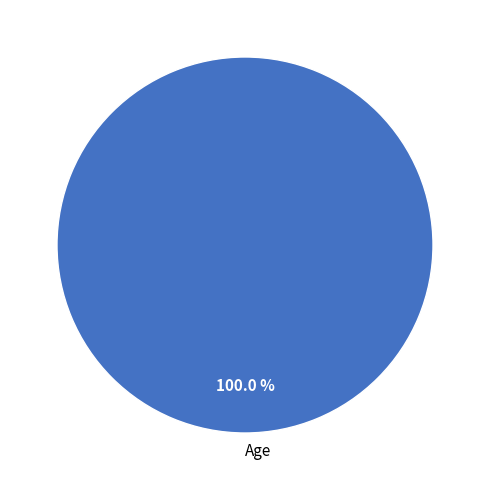

Is it true that Age is 100% of the pie?

True